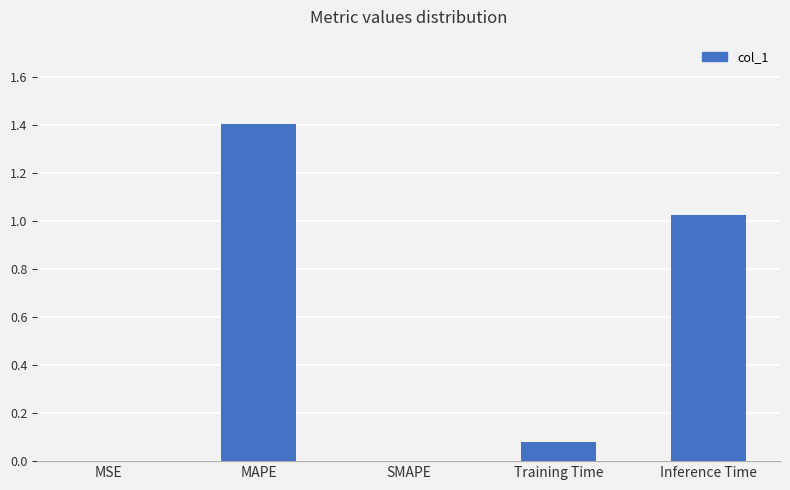

How many data points does each series have?

5